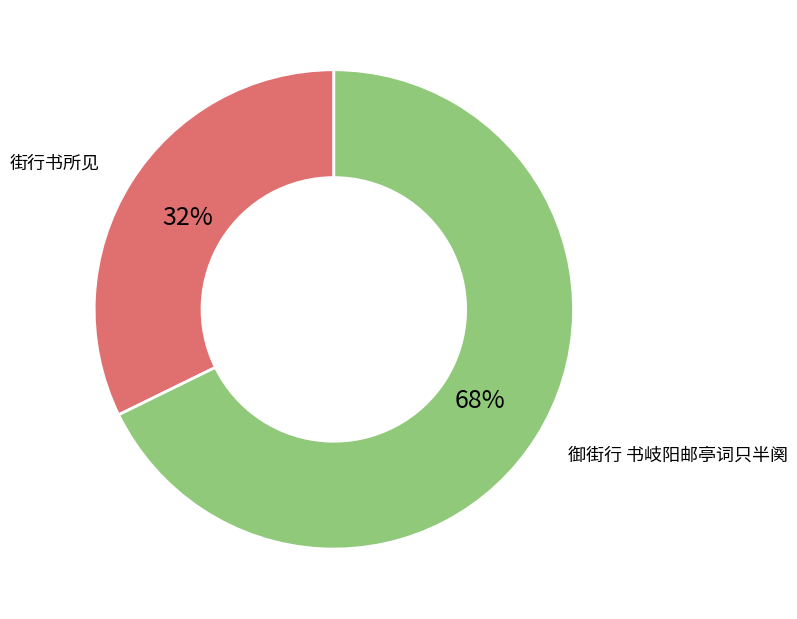

What is the majority slice?

御街行 书岐阳邮亭词只半阕